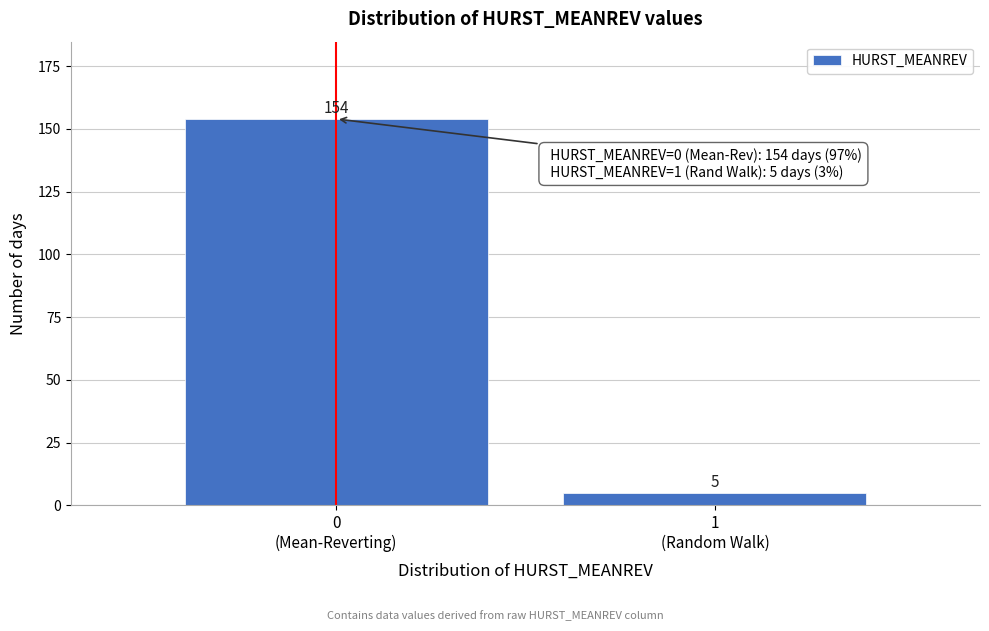

Reading left to right, extract all data points from this chart.

154	5